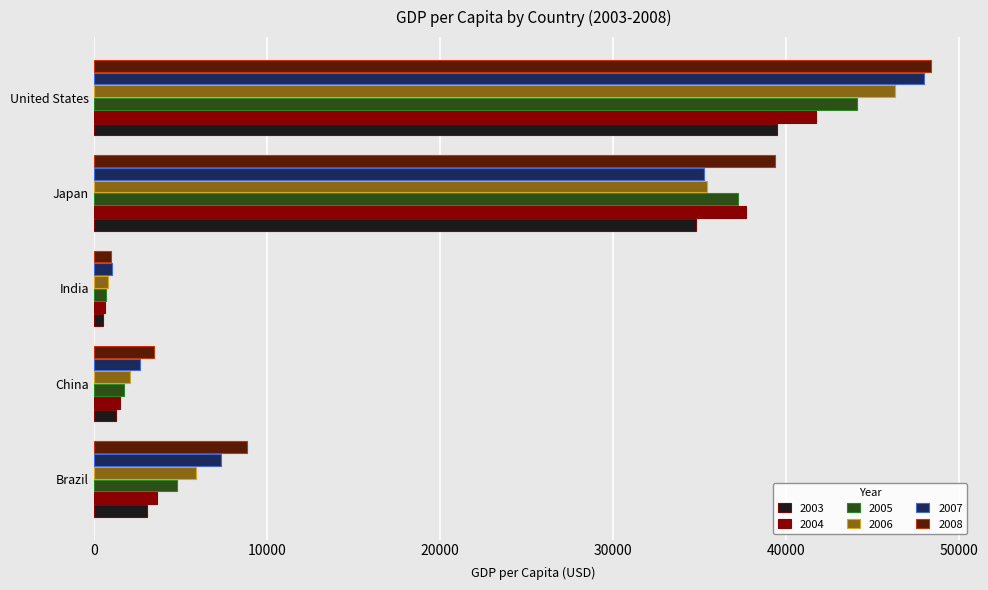

What is the total value across all series at China?

12812.2